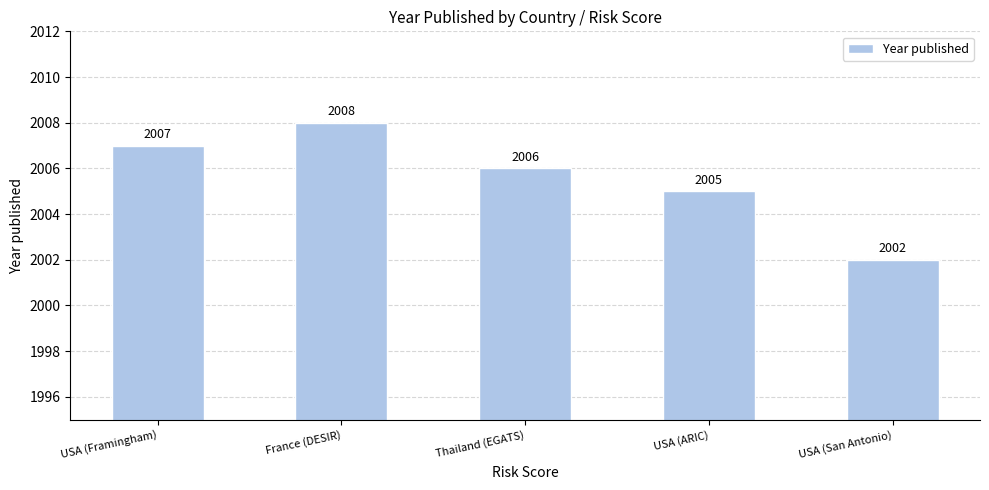

Are the bars grouped side by side (vs. stacked)?

No